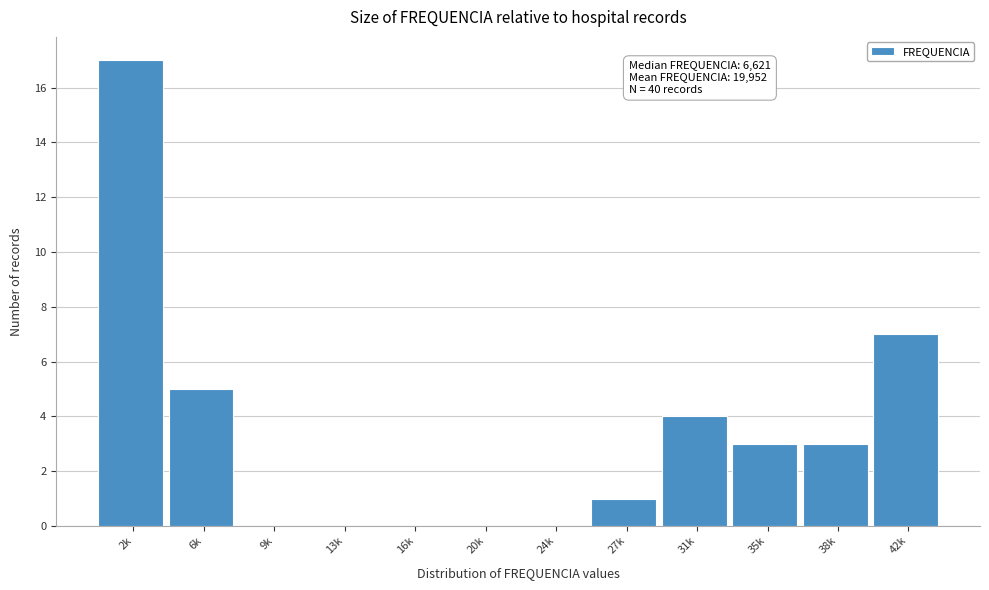

Reading left to right, extract all data points from this chart.

2k=17	6k=5	9k=0	13k=0	16k=0	20k=0	24k=0	27k=1	31k=4	35k=3	38k=3	42k=7